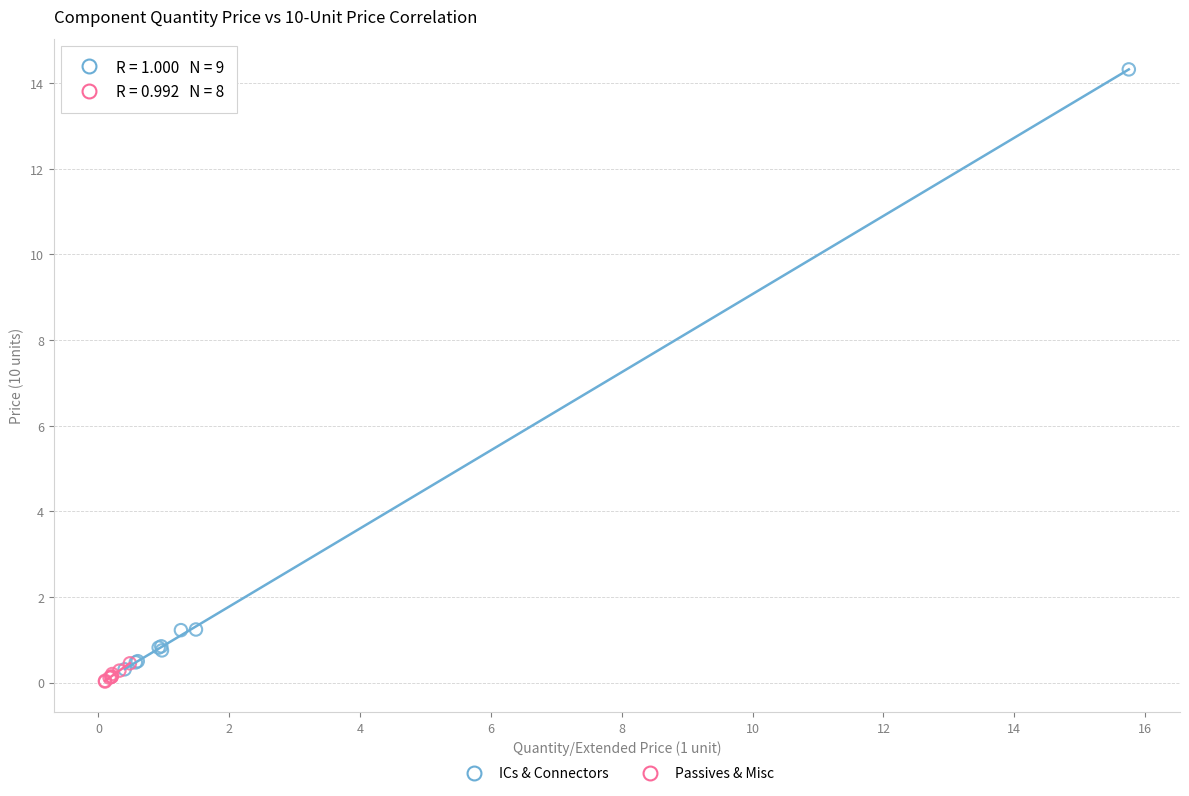

Which series has the largest Y range (max minus min)?

ICs & Connectors